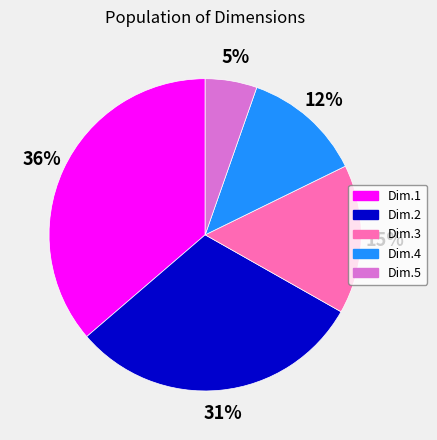

To the nearest percent, what percentage of the pie is Dim.1?

36%